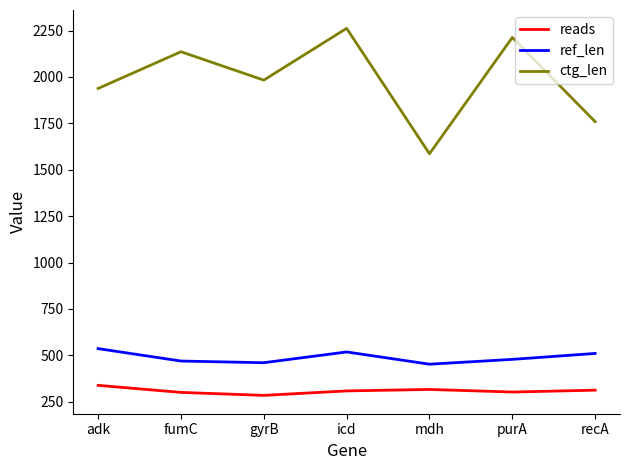

At which category is the sum across all series the highest?

icd